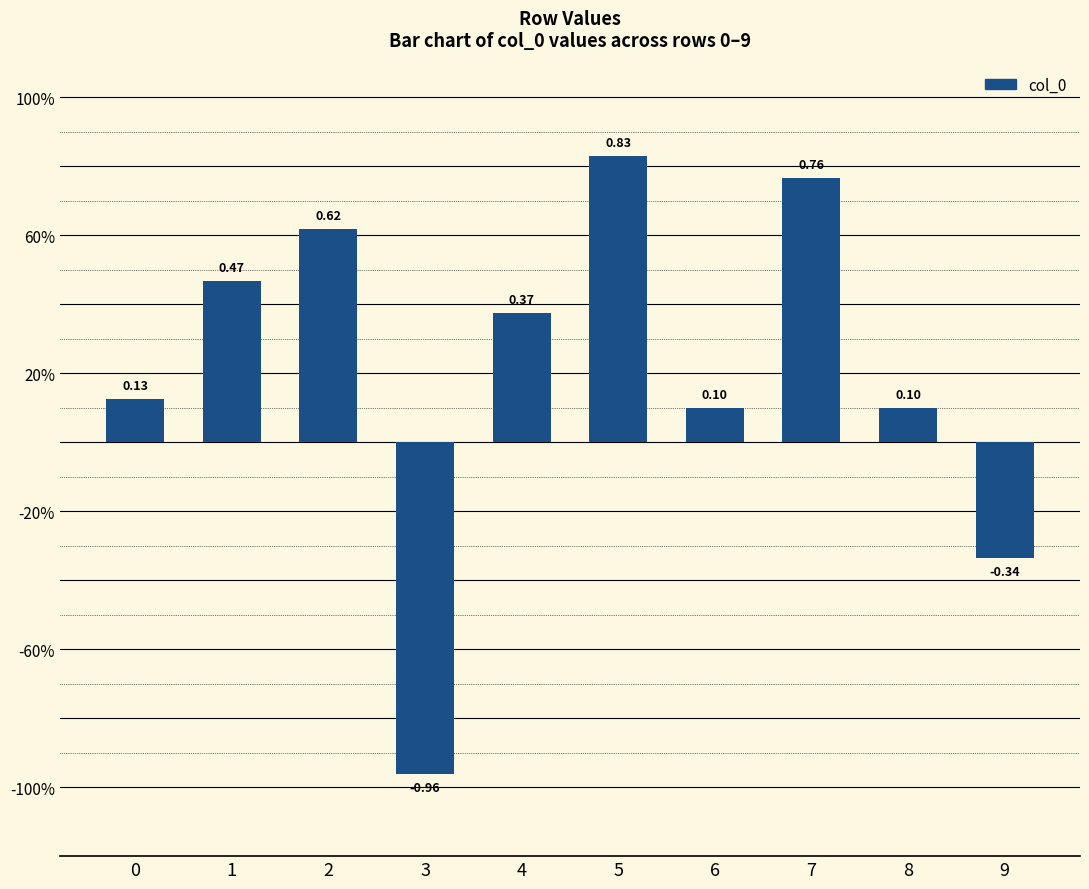

At which category does the chart reach its peak across all series?

5